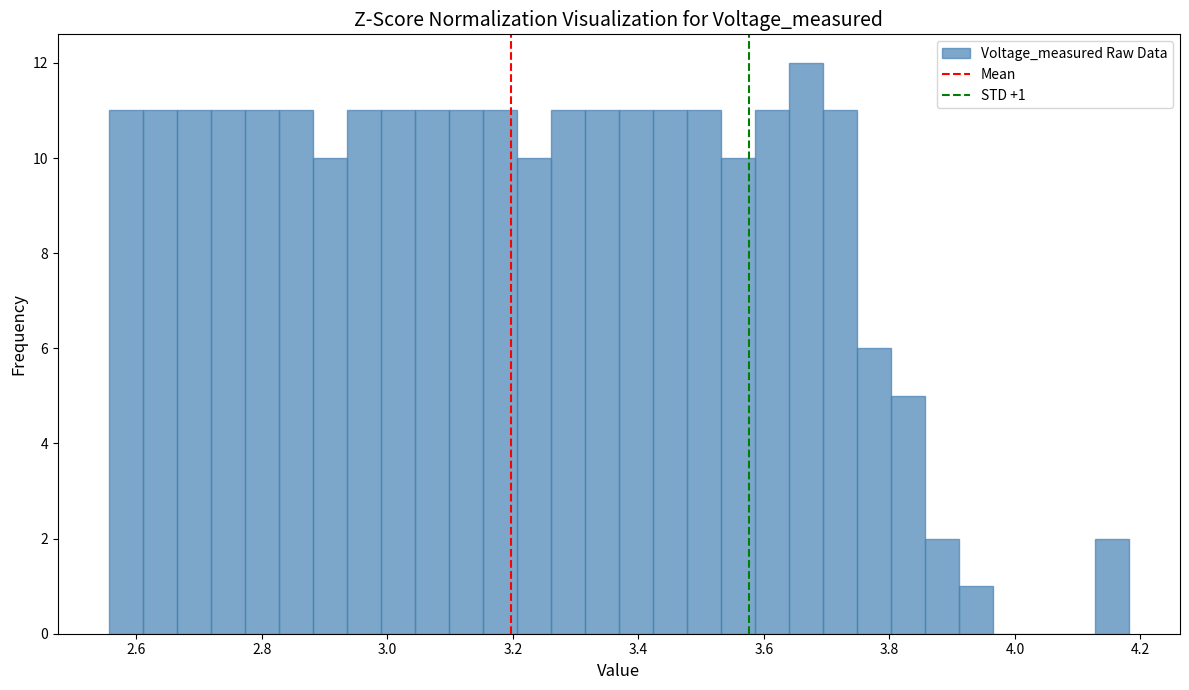

Read against the x-axis, roughly where is the centre of the tallest bar?

3.66